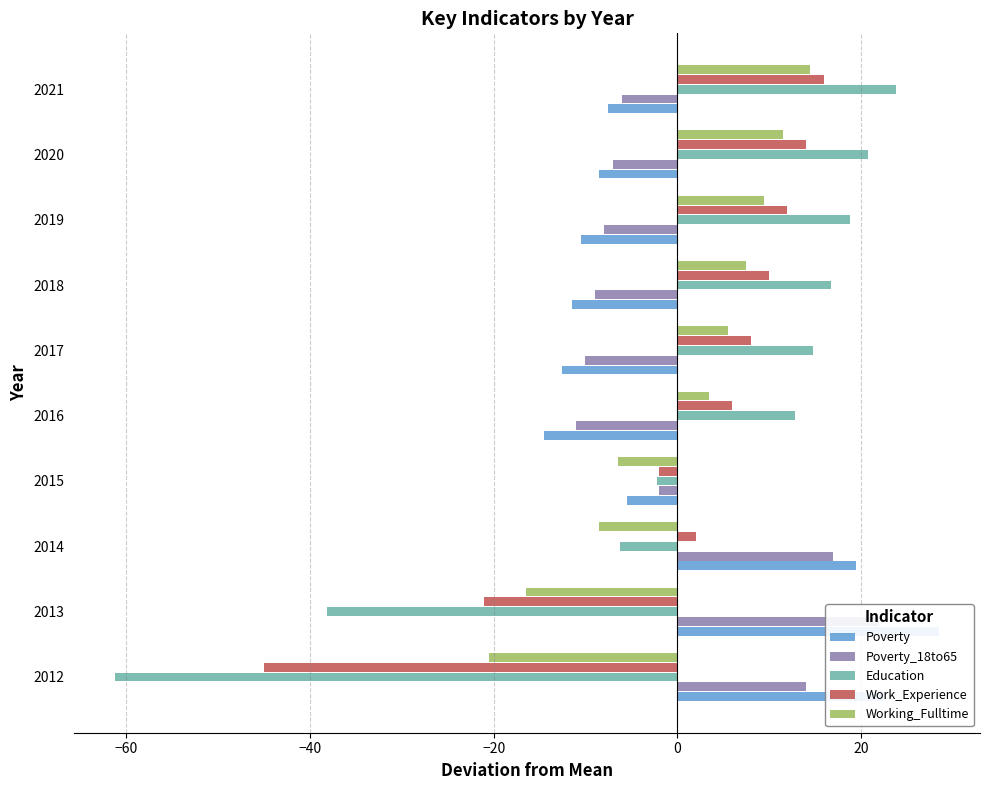

The Education series shows 23.8 at 2021. True or false?

True